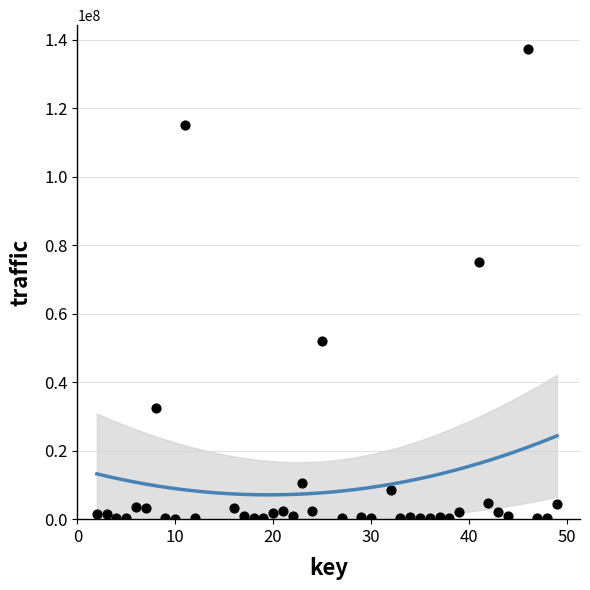

What is the range of X values (max minus min)?

47